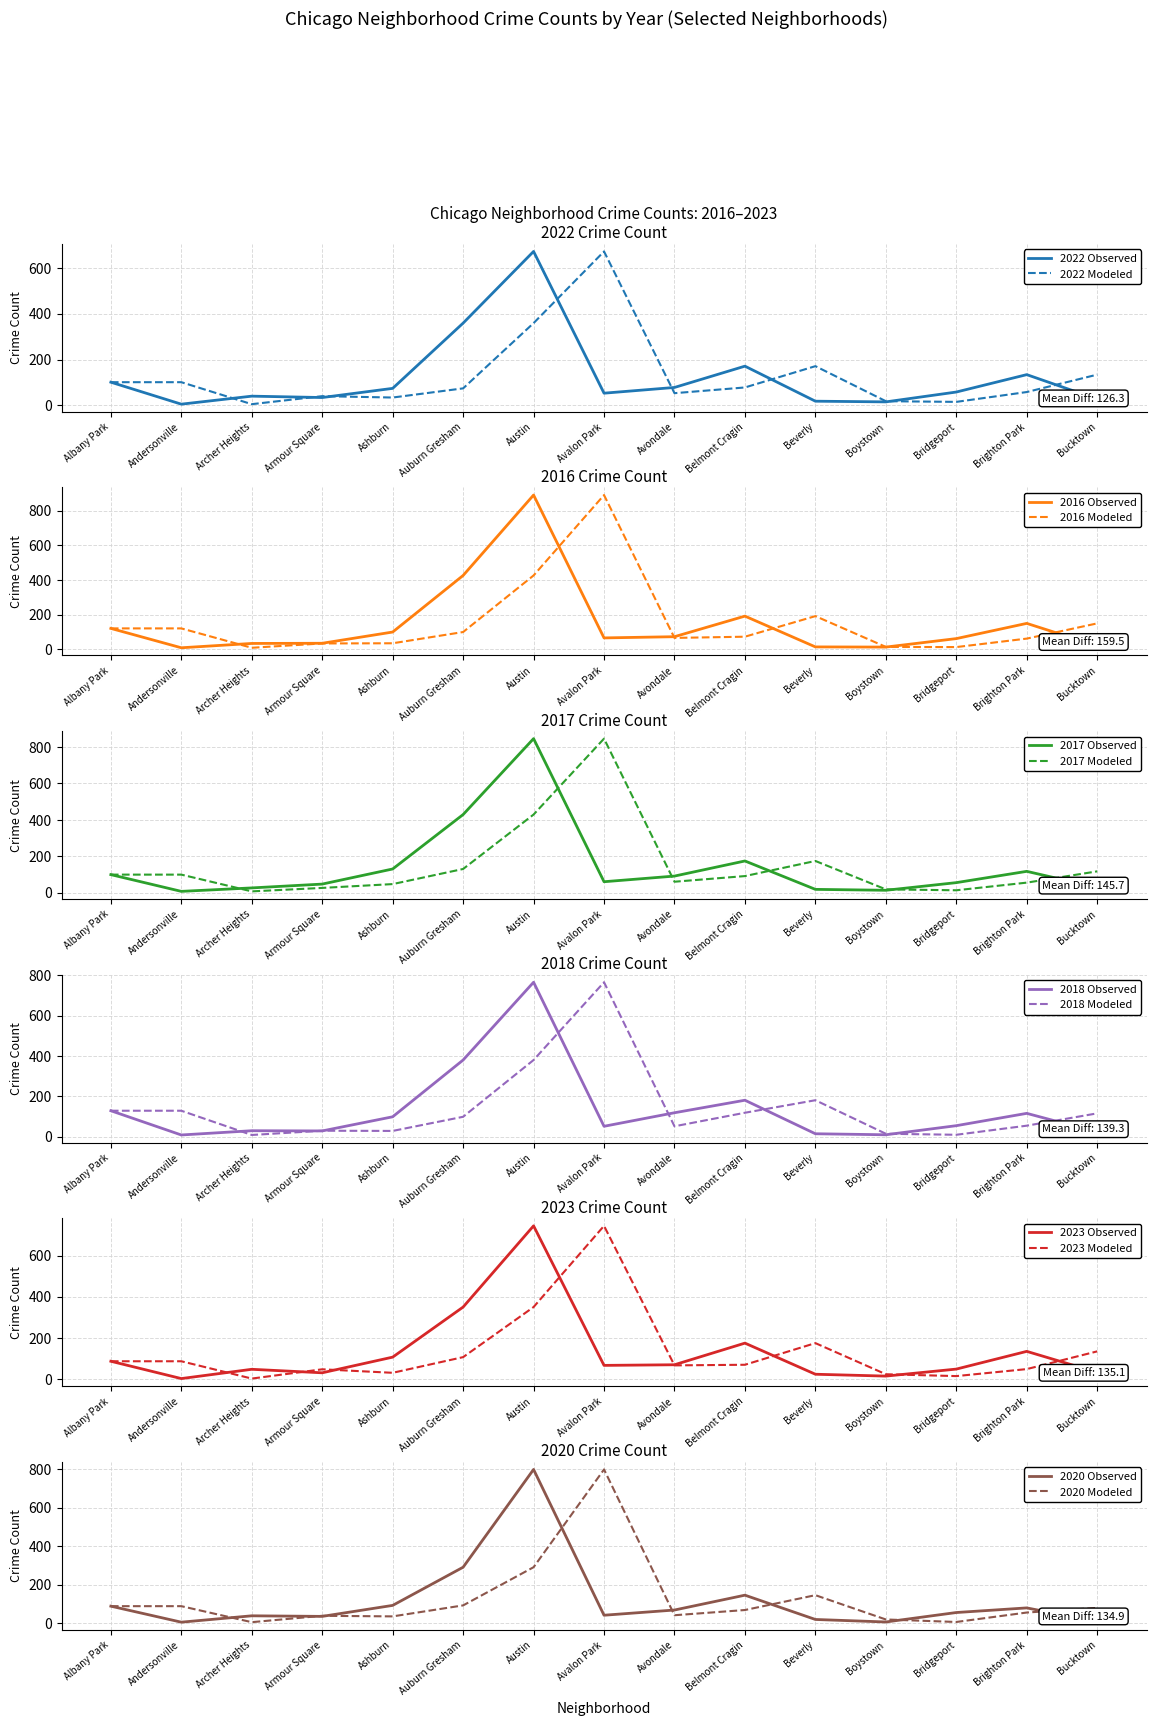

What is the average value of the 2022 series?

123